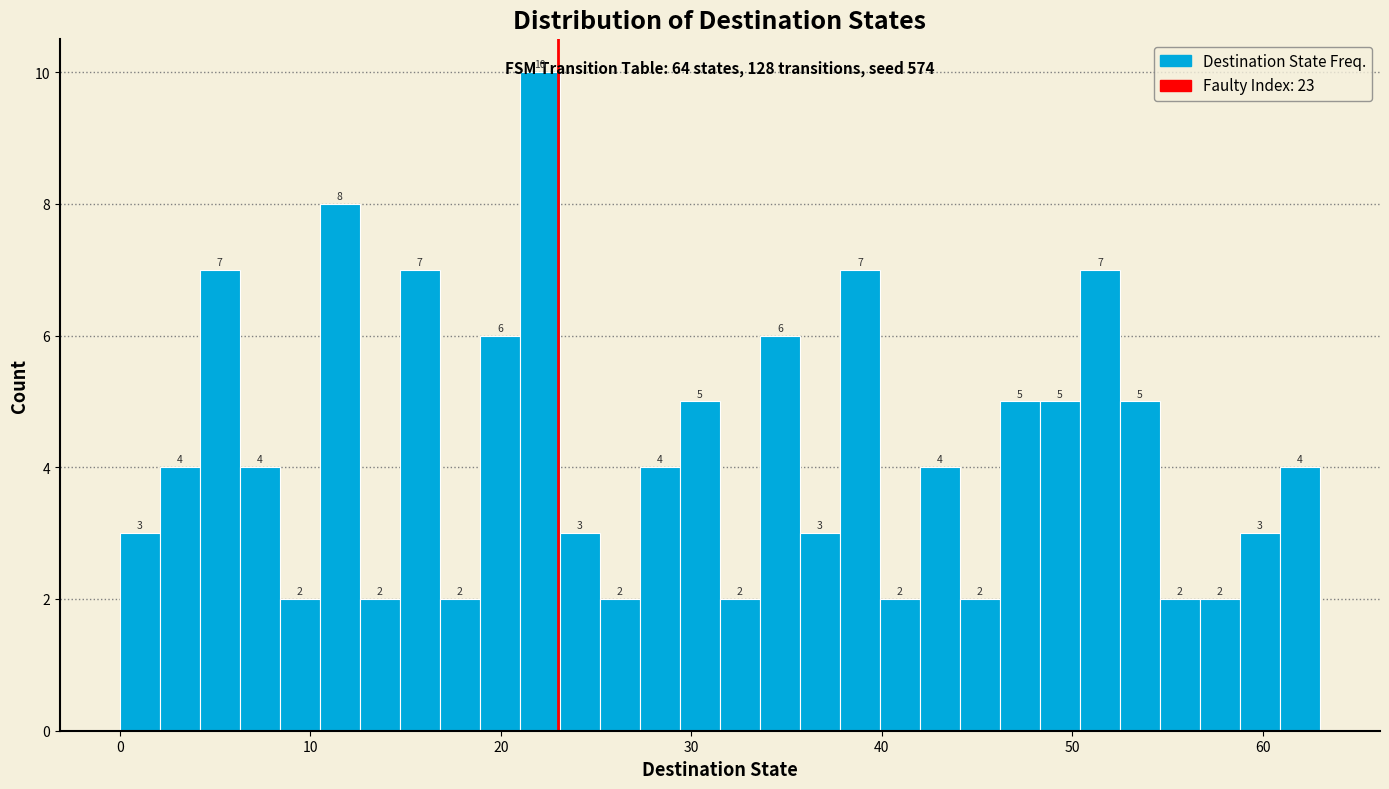

Read against the x-axis, roughly where is the centre of the tallest bar?

22